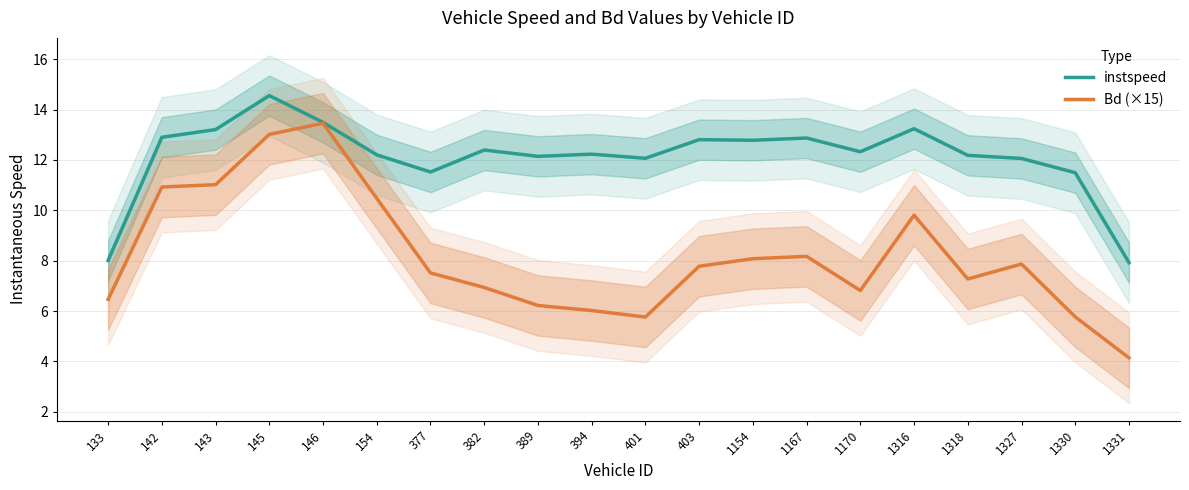

True or false: instspeed has a value of 12.8 at 1154.

True